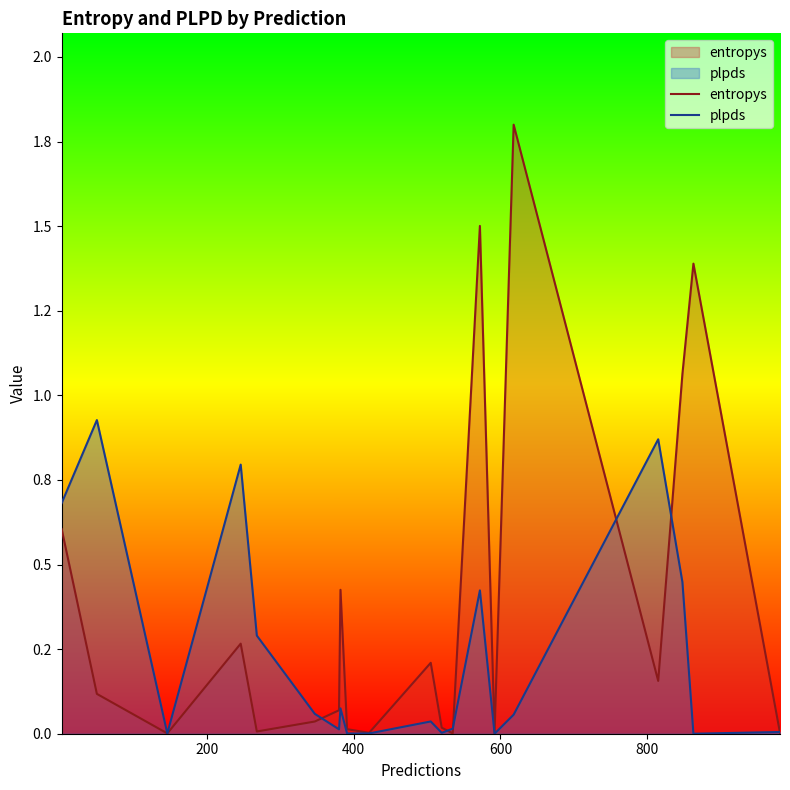

How many data points in plpds are above 0?

19